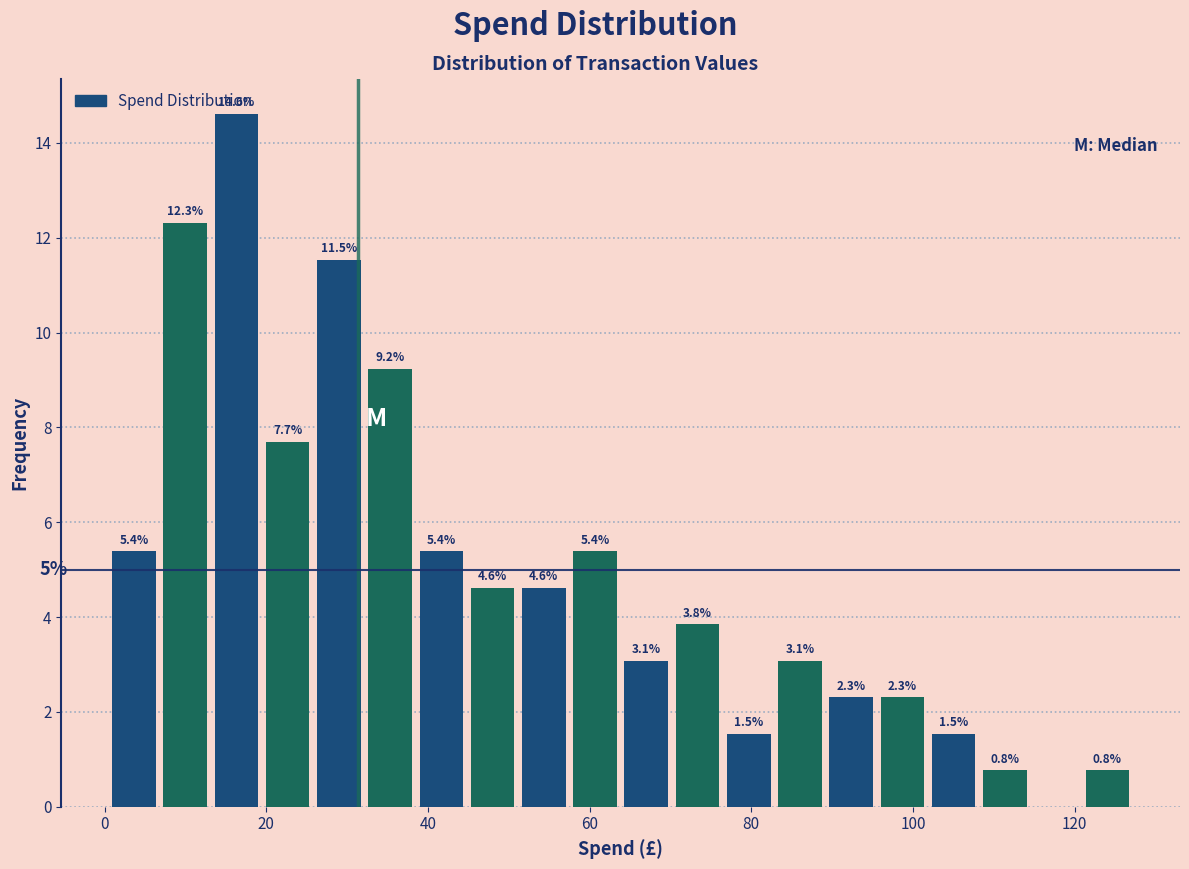

Around what value on the x-axis is the tallest bar? Give the approximate position of its centre, as read against the axis.

16